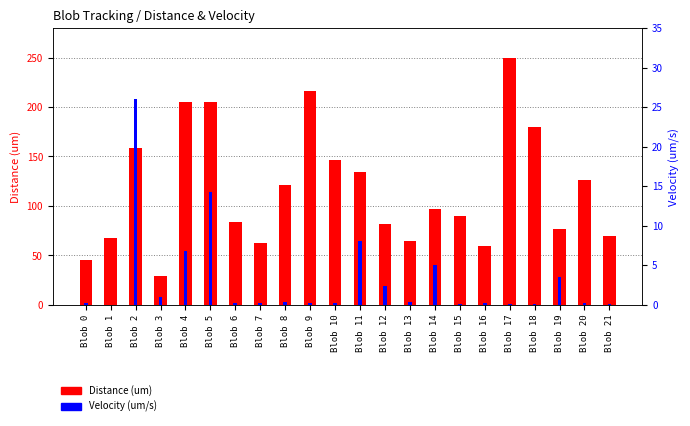

Which series has the largest range (max minus min)?

Distance (um)